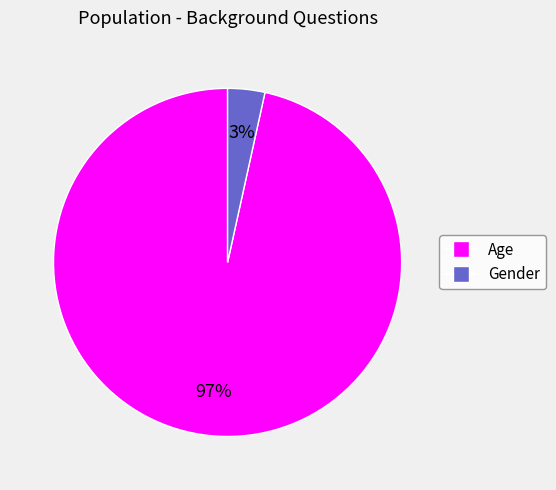

Rank the categories by value from lowest to highest.

Gender, Age